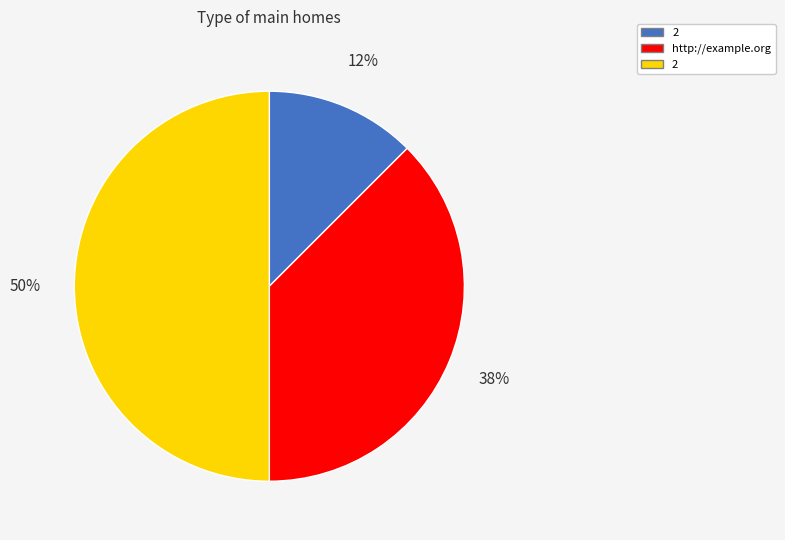

To the nearest percent, what is the average slice percentage?

33%